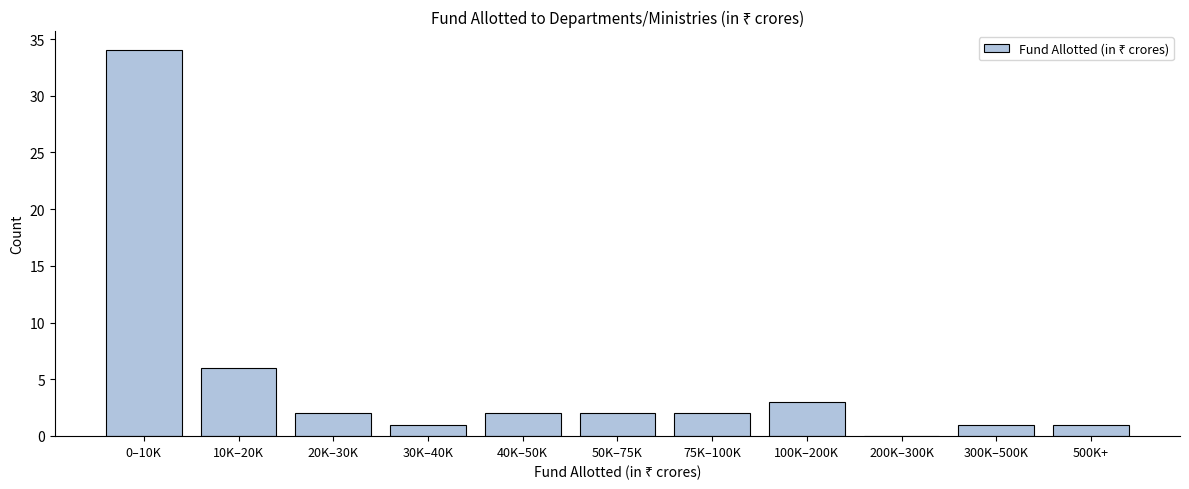

Reading left to right, extract all data points from this chart.

0–10K=34	10K–20K=6	20K–30K=2	30K–40K=1	40K–50K=2	50K–75K=2	75K–100K=2	100K–200K=3	200K–300K=0	300K–500K=1	500K+=1